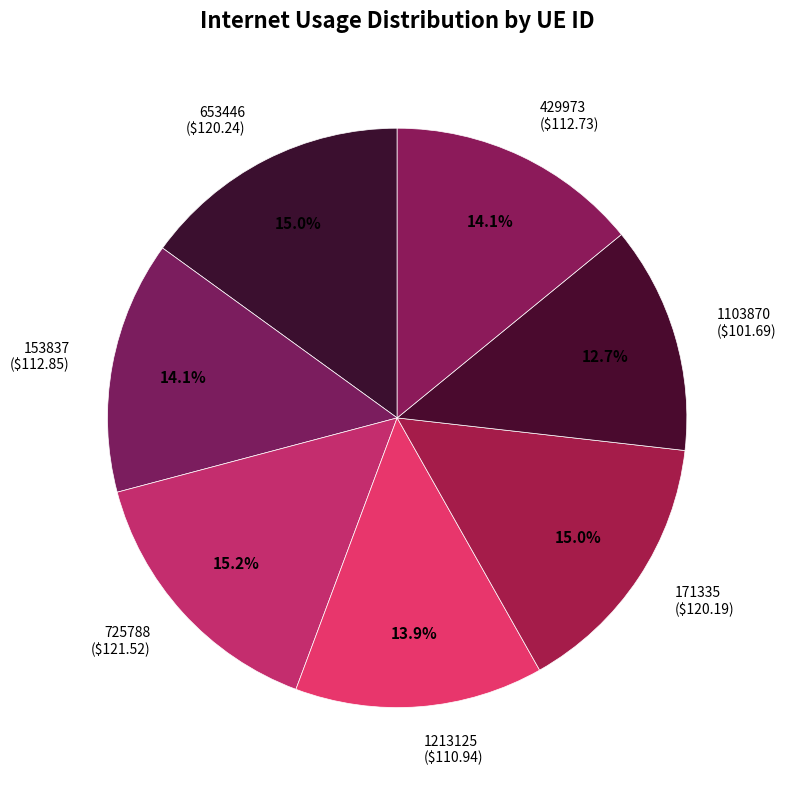

Rank the categories by value from lowest to highest.

1103870, 1213125, 429973, 153837, 171335, 653446, 725788